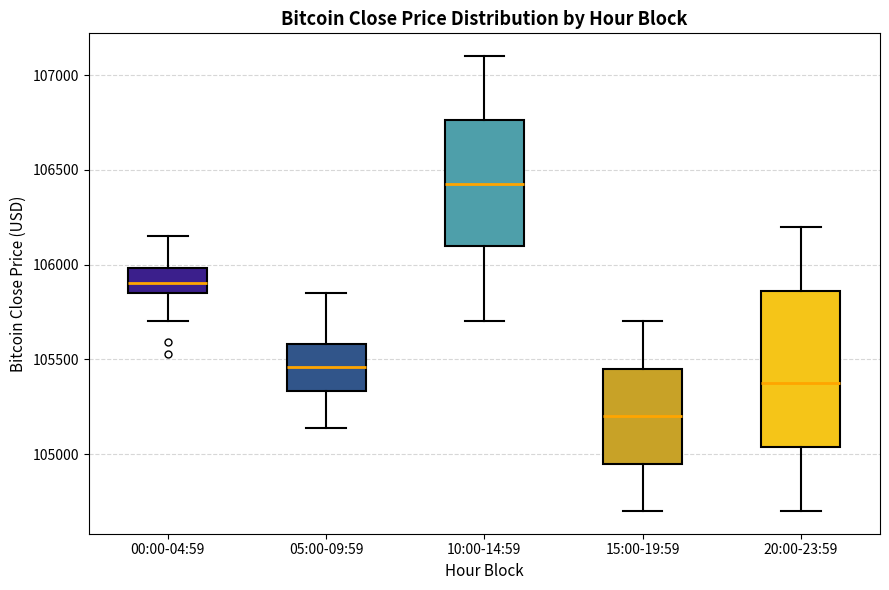

Comparing the boxes themselves (not the whiskers), which one is the tallest?

20:00-23:59